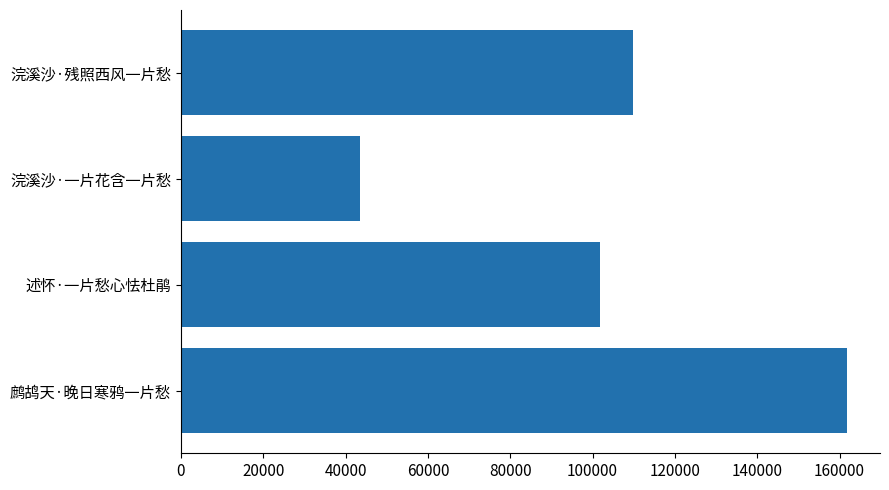

What is the smallest value displayed?

43487